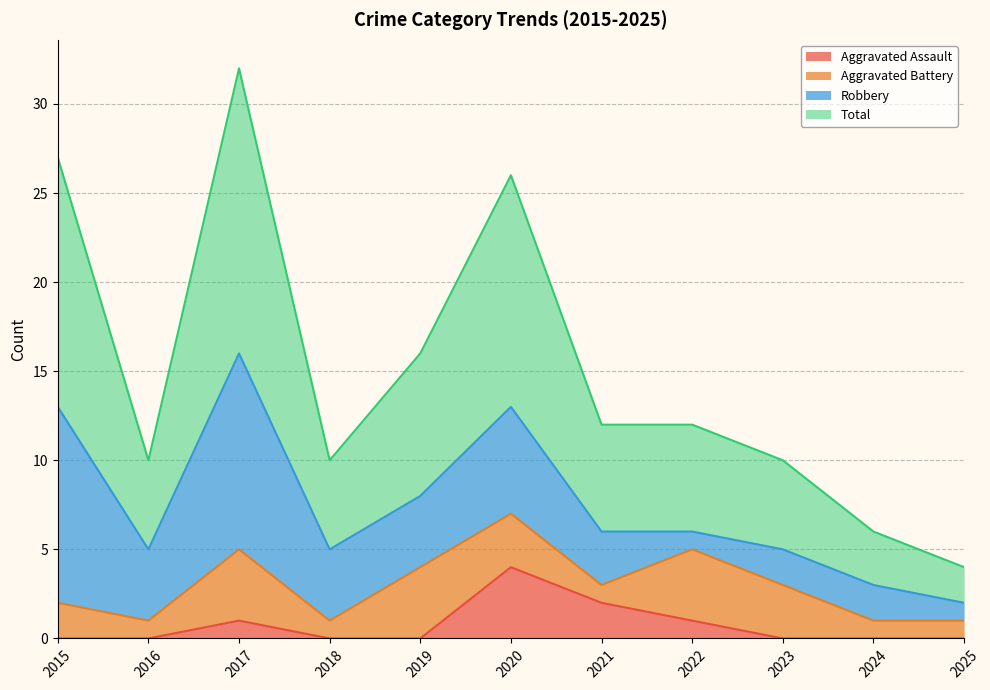

True or false: Aggravated Assault and Total intersect in this chart.

False